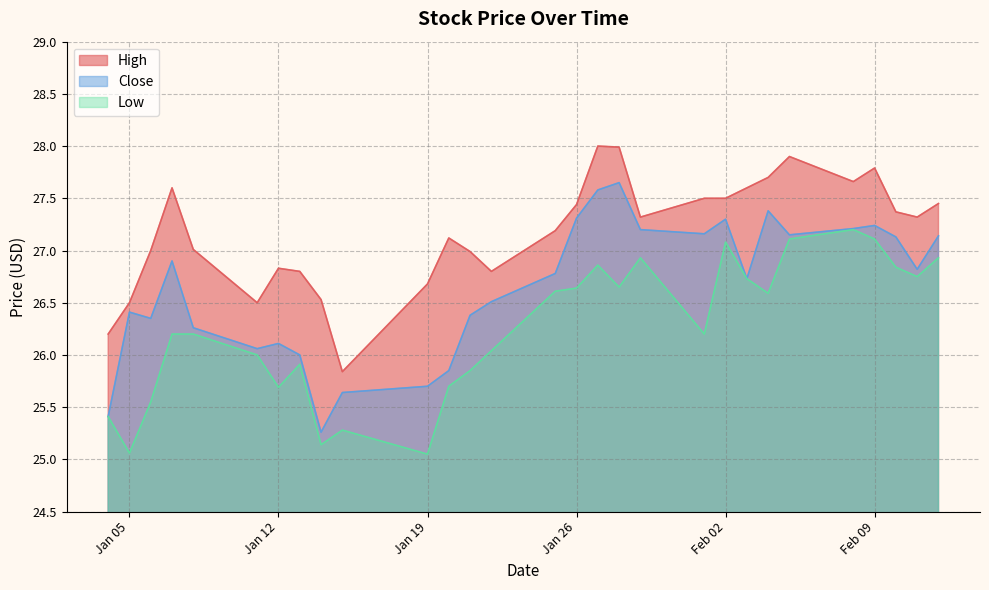

At which label does High reach its peak?

2021-01-27